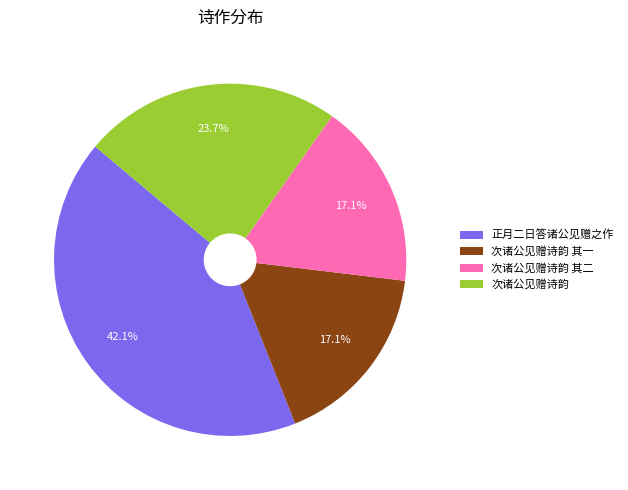

Which slice is the largest?

正月二日答诸公见赠之作